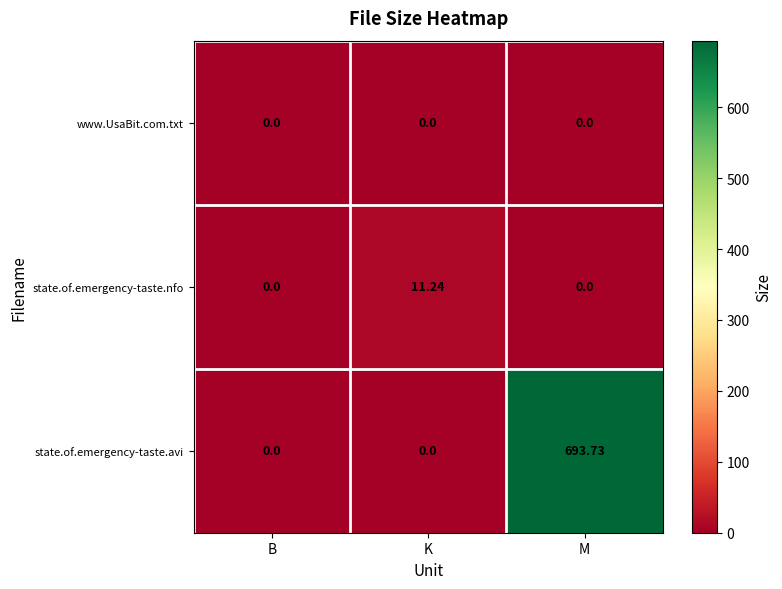

At which category is the sum across all series the highest?

M